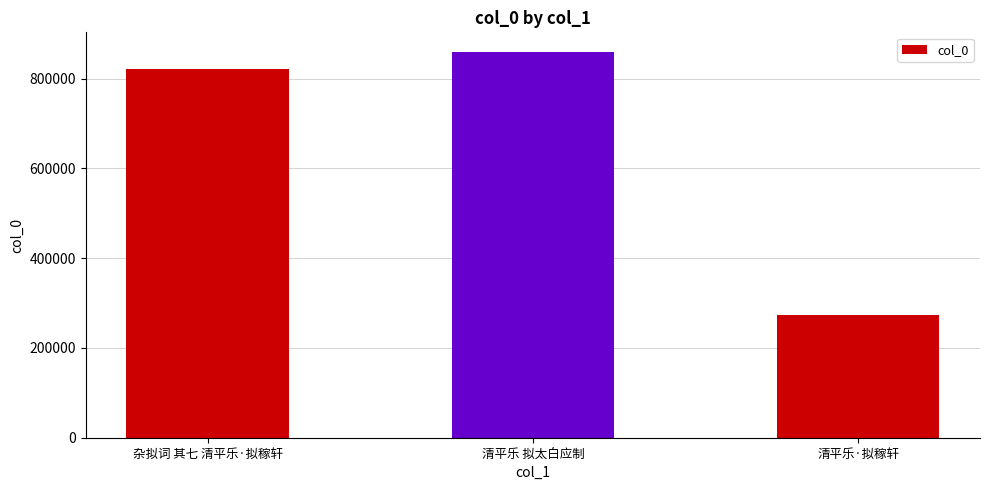

Which has a higher value, 清平乐·拟稼轩 or 清平乐 拟太白应制?

清平乐 拟太白应制